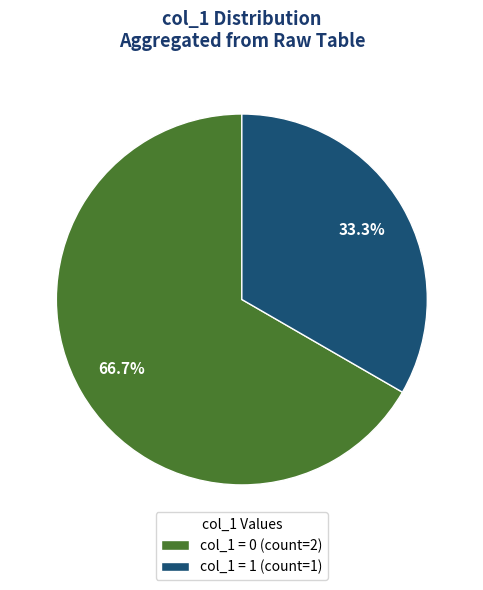

Is there any slice that represents more than half of the pie?

Yes